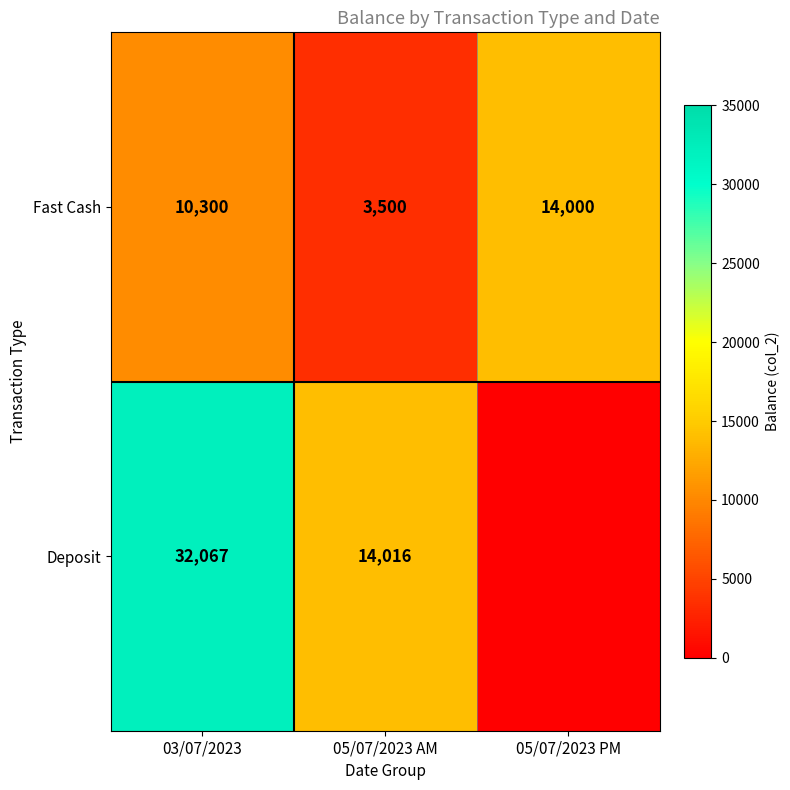

Which category has the lowest value in the Fast Cash series?

05/07/2023 AM